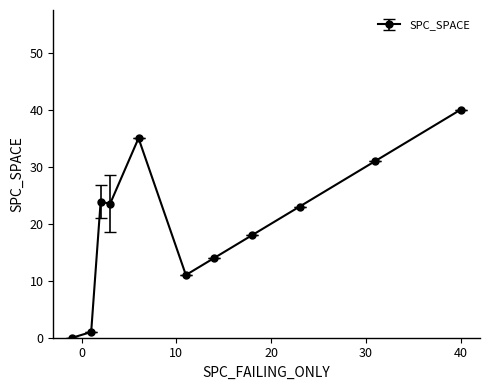

How many distinct data groups are displayed?

1